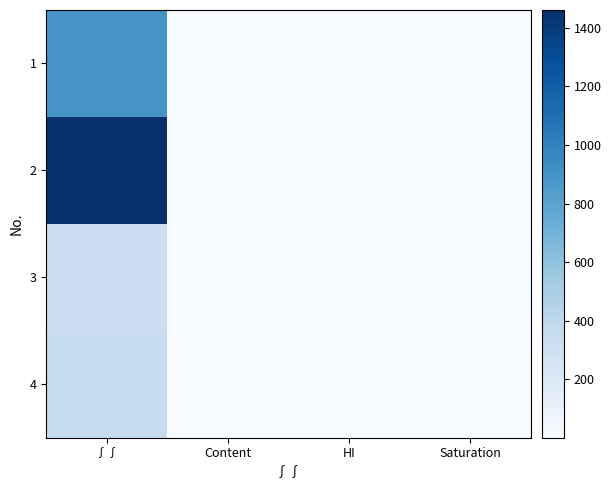

At how many categories does at least one series exceed 576?

1